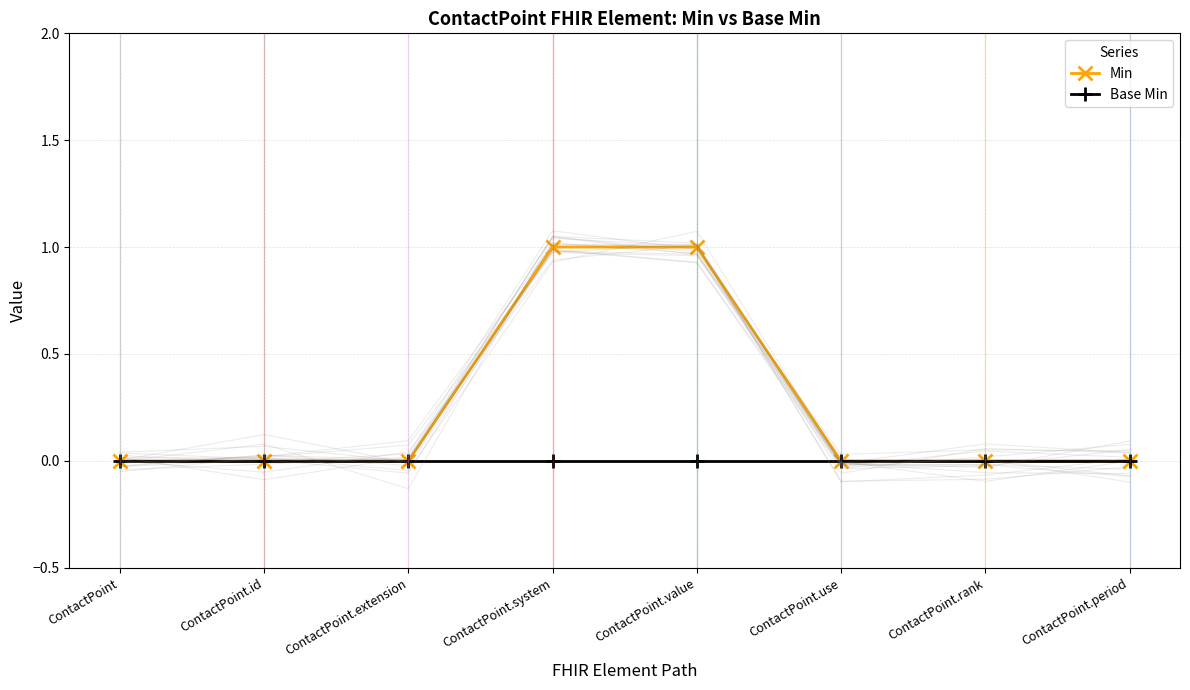

True or false: Min and Base Min intersect in this chart.

False